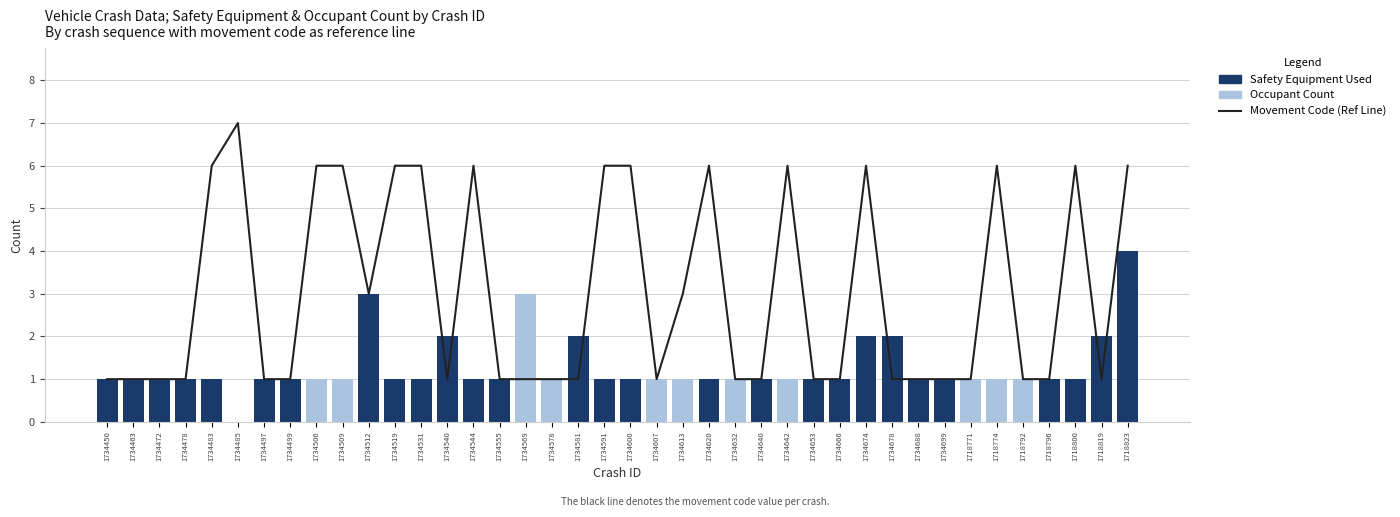

Reading left to right, extract all data points from this chart.

Movement Code (Ref Line): 1	1	1	1	6	7	1	1	6	6	3	6	6	1	6	1	1	1	1	6	6	1	3	6	1	1	6	1	1	6	1	1	1	1	6	1	1	6	1	6
Occupant Count: 1	1	1	1	1	0	1	1	1	1	3	1	1	2	1	1	3	1	2	1	1	1	1	1	1	1	1	1	1	2	2	1	1	1	1	1	1	1	2	4
Safety Equipment Used: 1	1	1	1	1	0	1	1	0	0	3	1	1	2	1	1	0	0	2	1	1	0	0	1	0	1	0	1	1	2	2	1	1	0	0	0	1	1	2	4